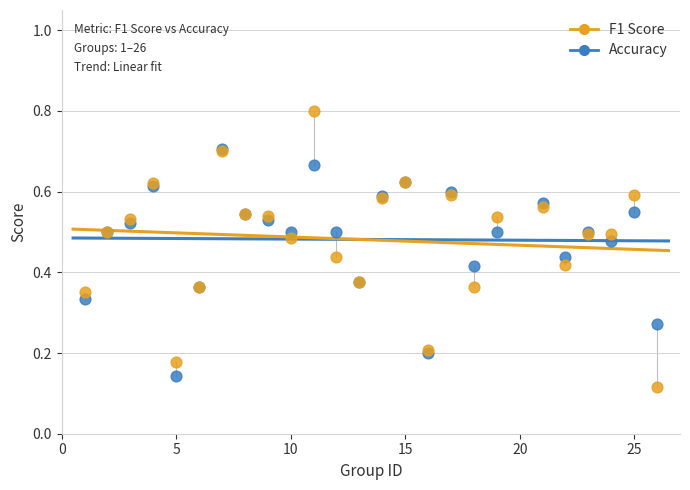

What are all the series names shown in the legend?

F1 Score, Accuracy